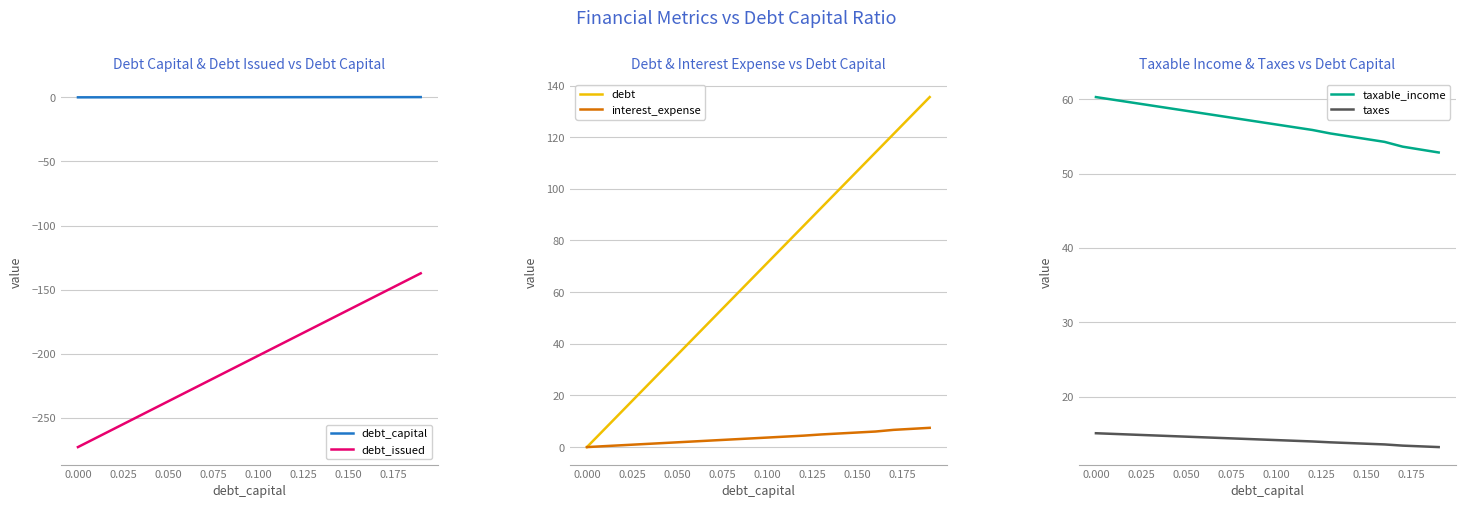

What is the sum of all interest_expense values?

71.8